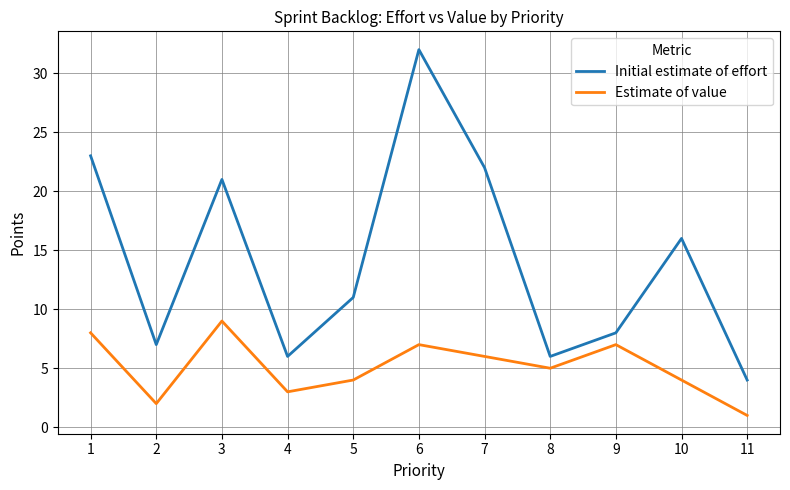

Reading left to right, list all the values displayed in this chart.

Initial estimate of effort: 23	7	21	6	11	32	22	6	8	16	4
Estimate of value: 8	2	9	3	4	7	6	5	7	4	1